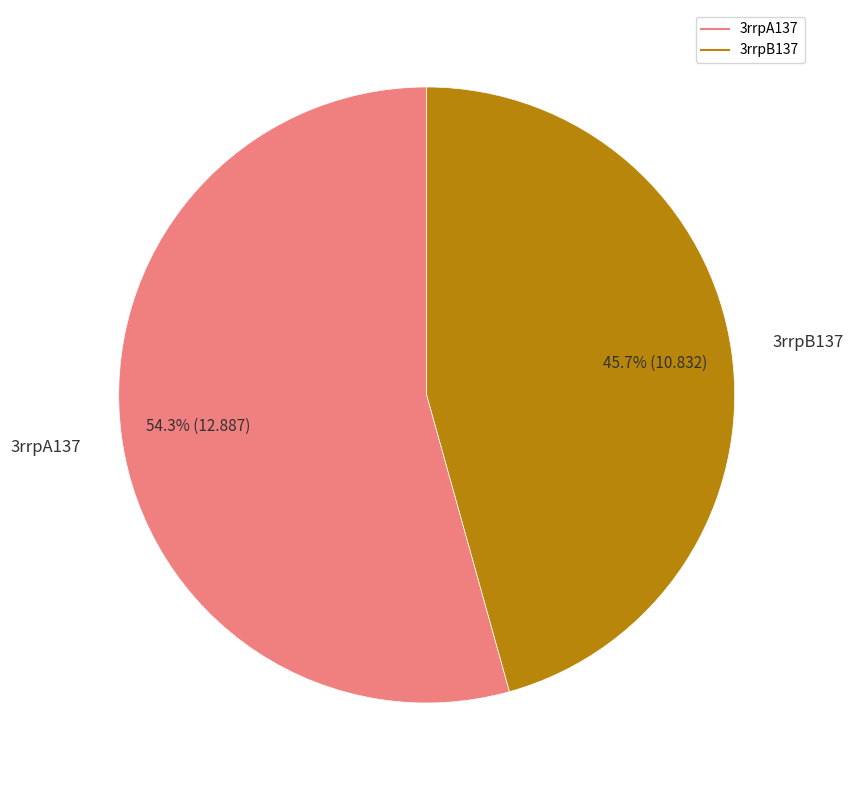

To the nearest percent, what is the average slice percentage?

50%